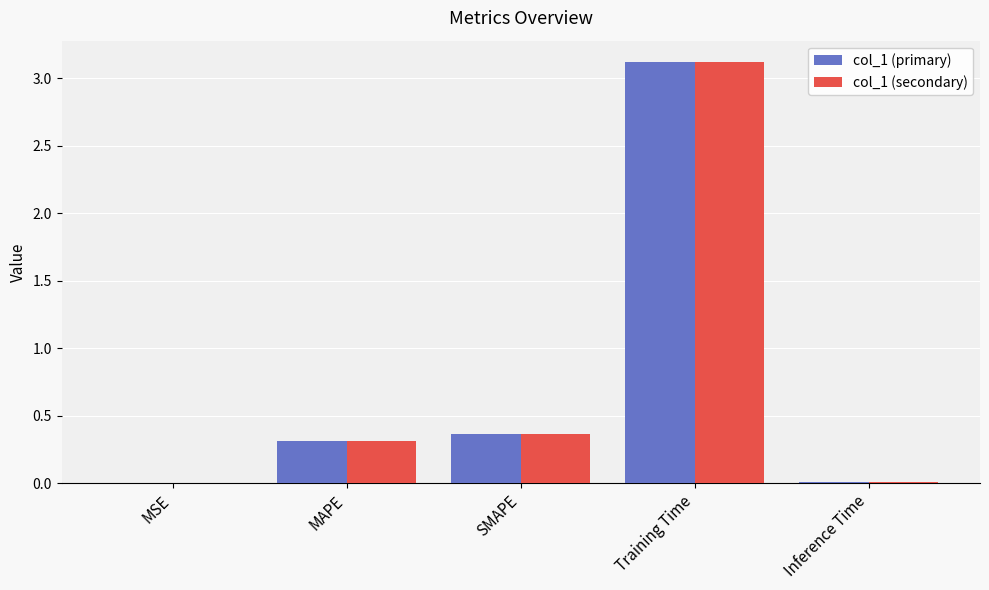

The value of col_1 (primary) at MAPE is 0.3. True or false?

True